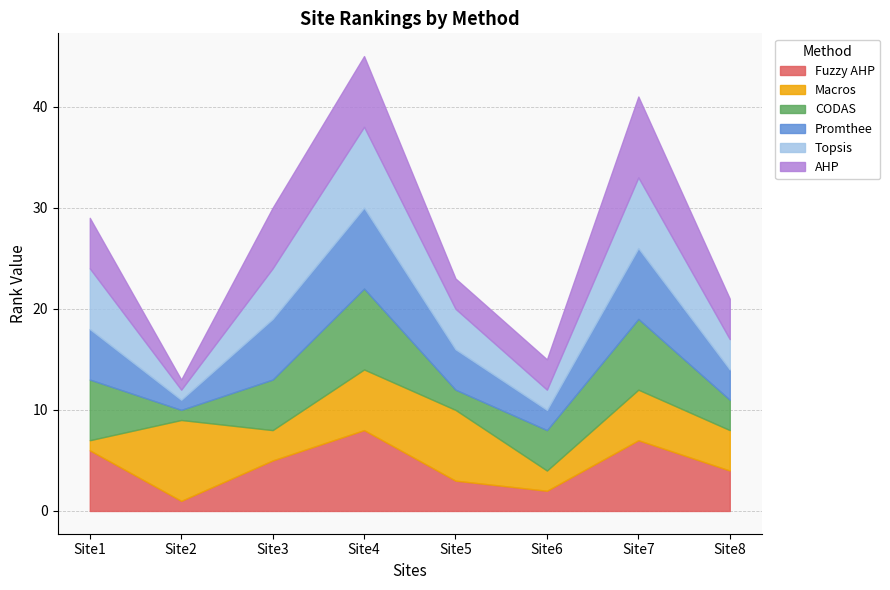

True or false: Topsis has more than 2 points higher than both neighbors.

False